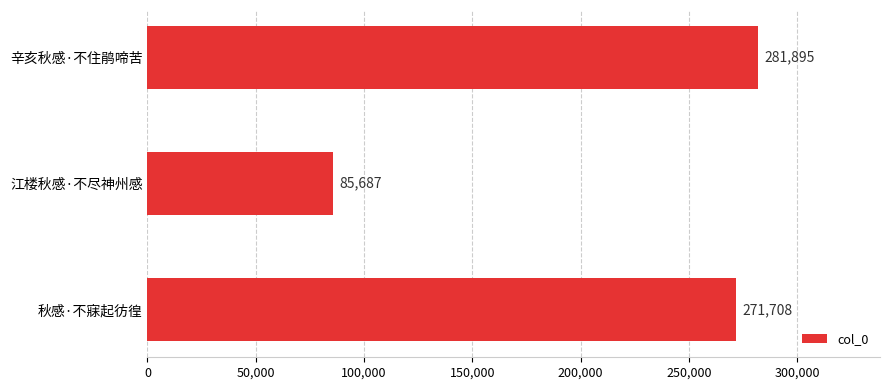

Which has a higher value, 秋感·不寐起彷徨 or 辛亥秋感·不住鹃啼苦?

辛亥秋感·不住鹃啼苦